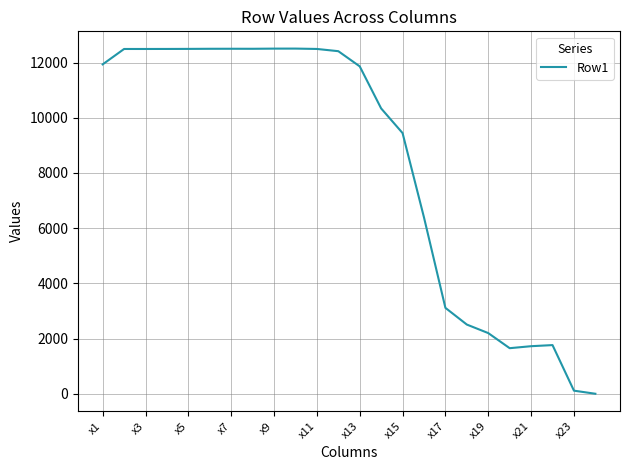

What is the difference between the maximum and minimum values?

12506